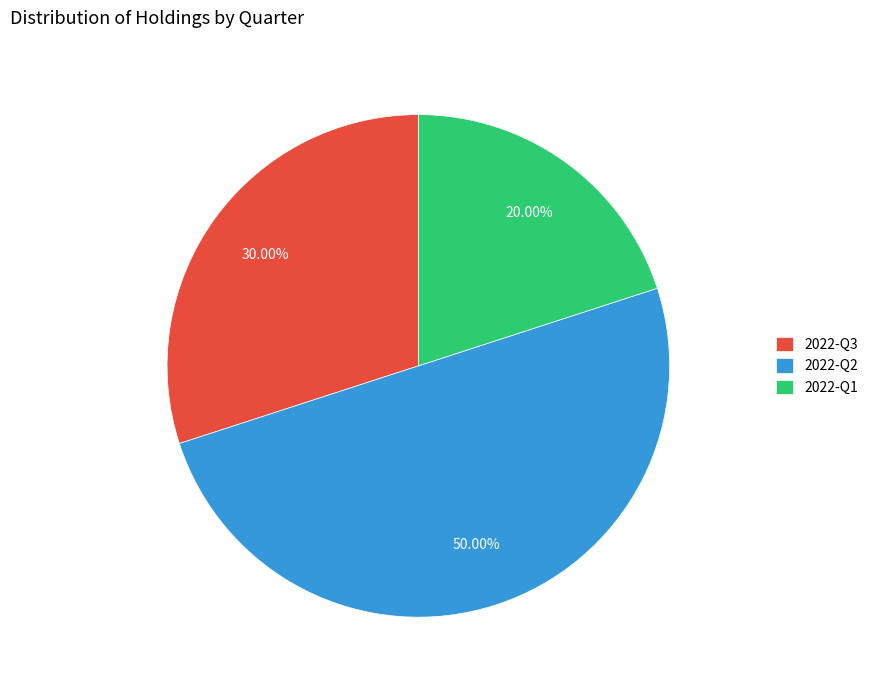

True or false: 2022-Q2 accounts for 50% of the total.

True